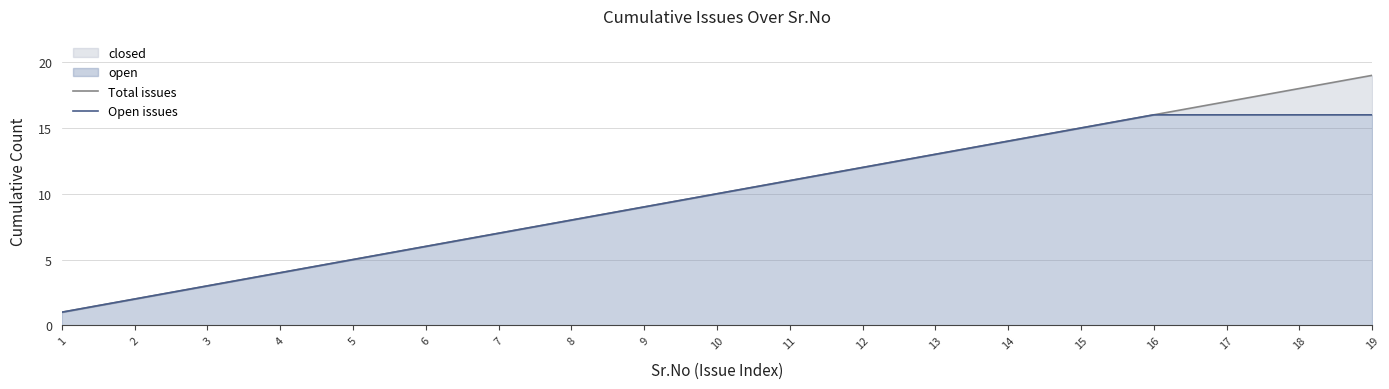

How many data points in Total issues are less than 10?

9